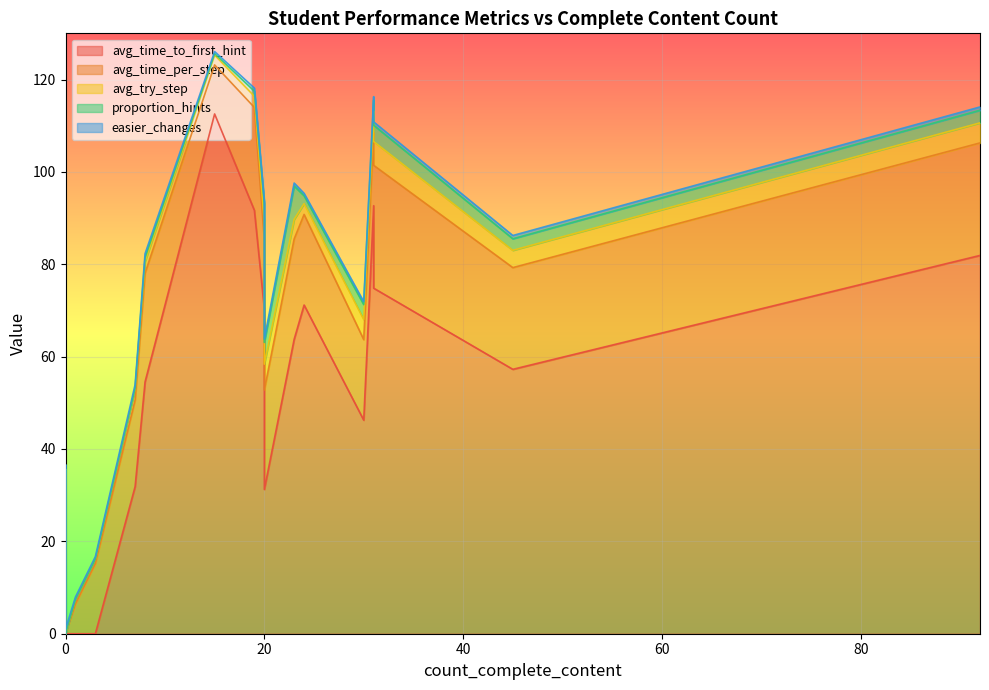

What is the difference between the maximum and second lowest values in the avg_try_step series?

5.6